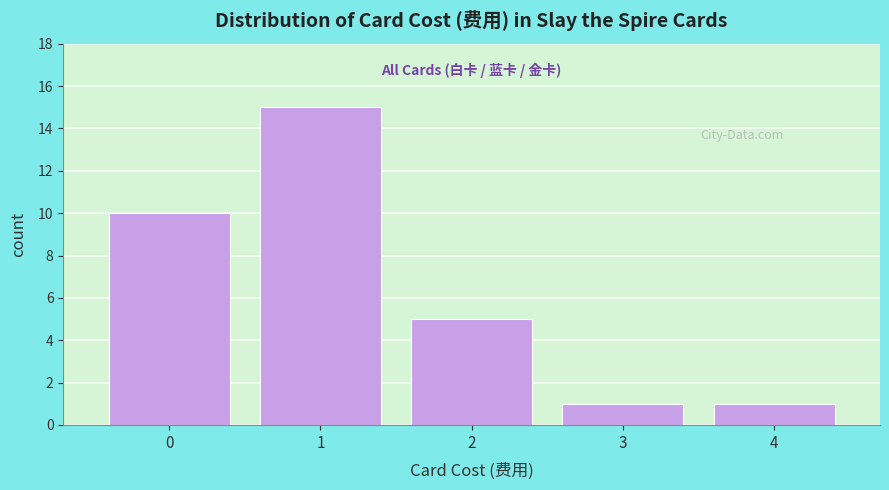

Reading left to right, list all the values displayed in this chart.

0=10	1=15	2=5	3=1	4=1